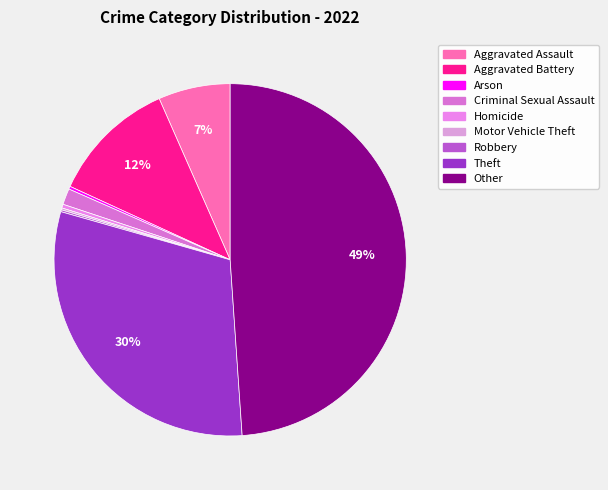

Is Aggravated Assault the majority of the pie?

No